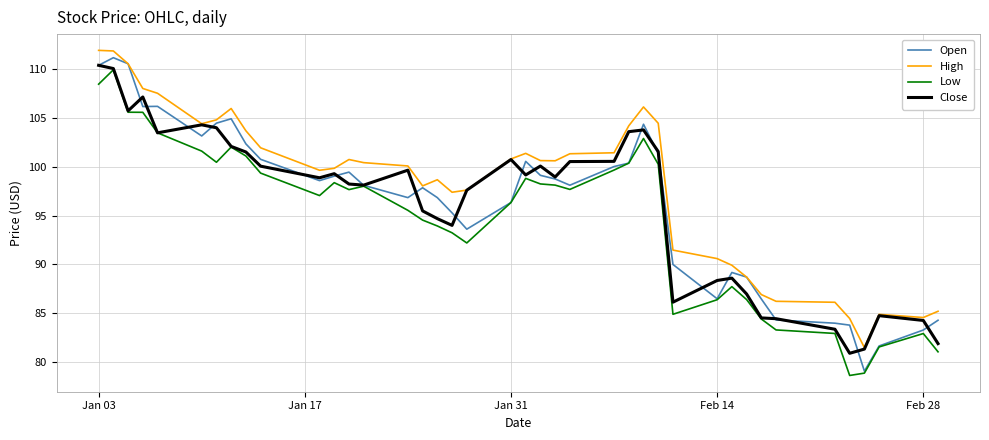

What are all the series names shown in the legend?

Open, High, Low, Close